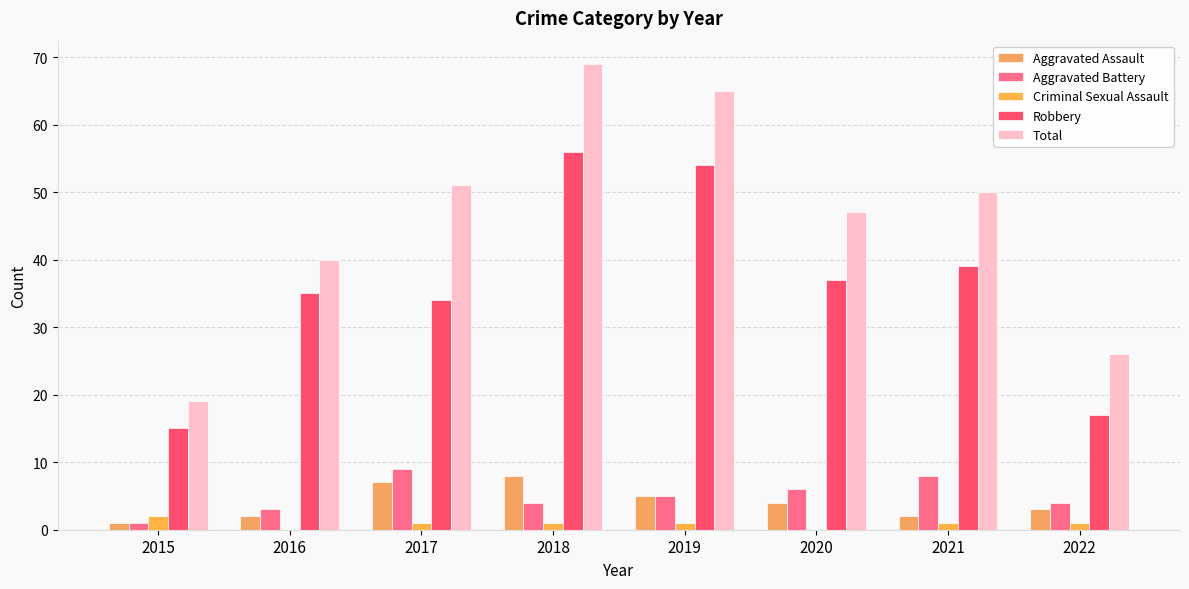

What is the average value of the Robbery series?

36